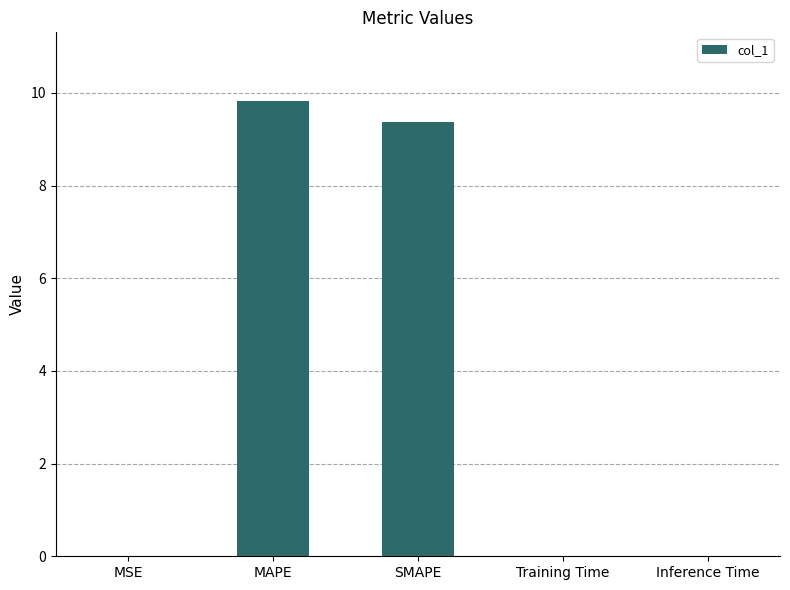

What is the approximate value at MAPE?

9.8